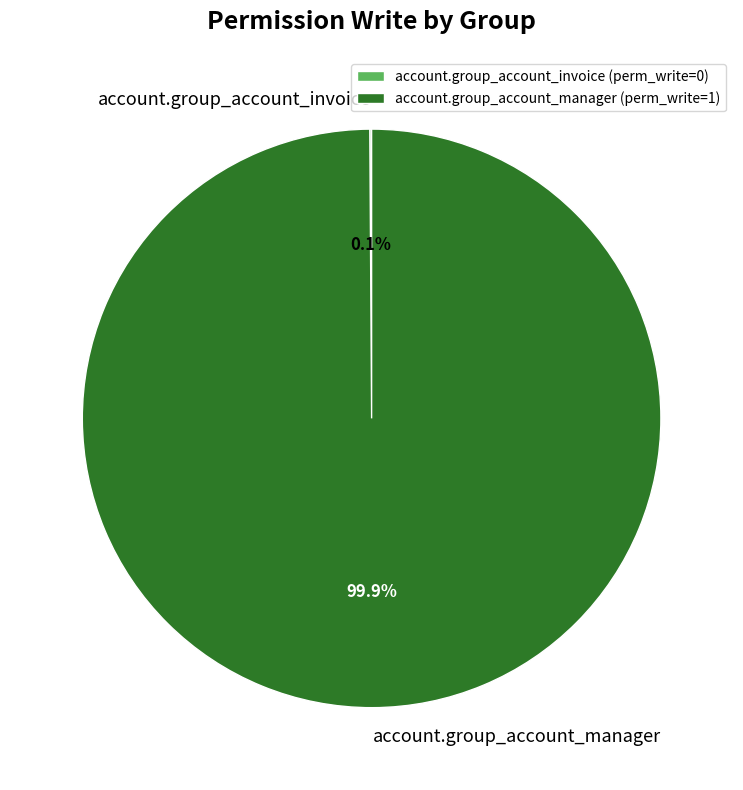

To the nearest percent, what portion does account.group_account_manager represent?

100%